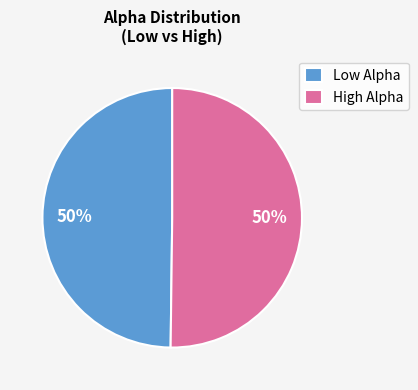

Count the number of slices in the pie.

2